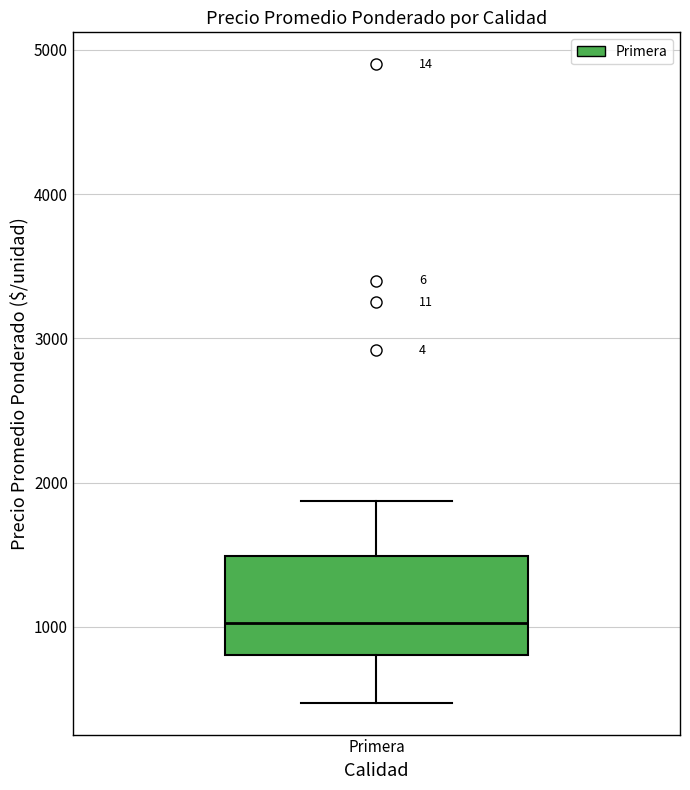

Where does the median line of the box for Primera sit on the y-axis? The values are not printed on the chart, so give them approximately, as read against the axis.

1000